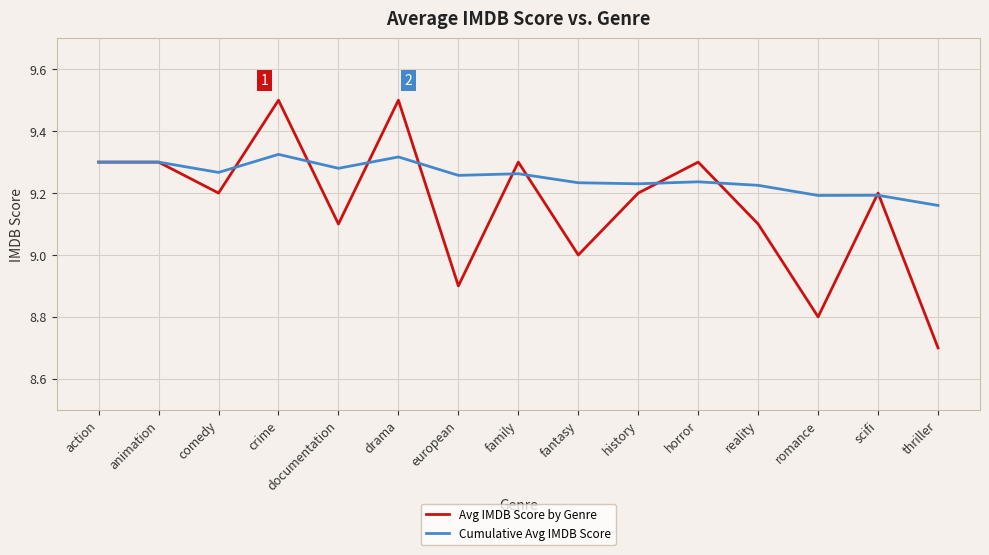

What is the spread (max minus min) of values at romance?

0.4